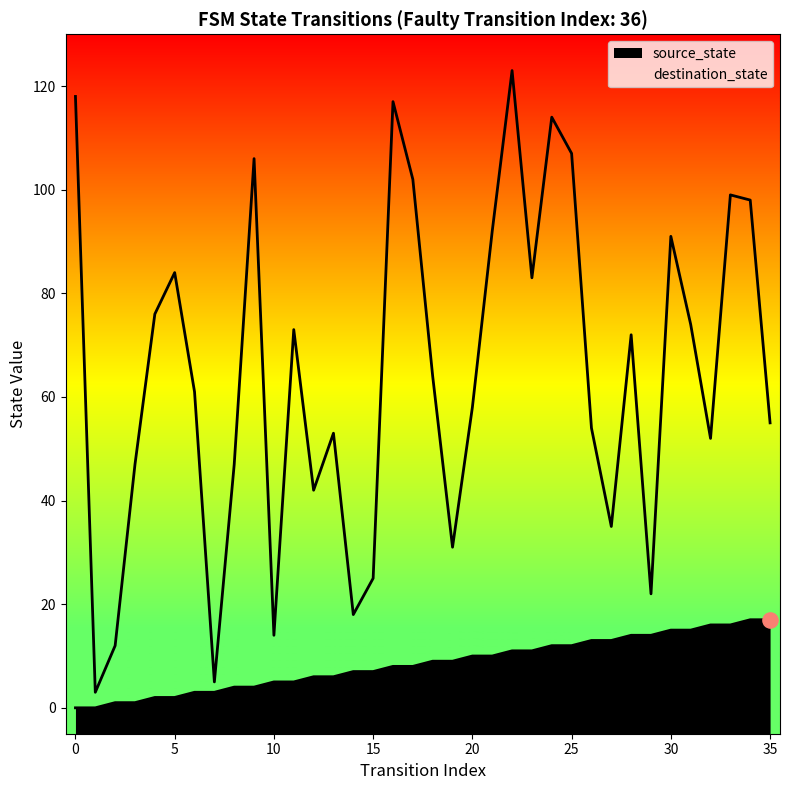

Which series has the largest total across all categories?

destination_state